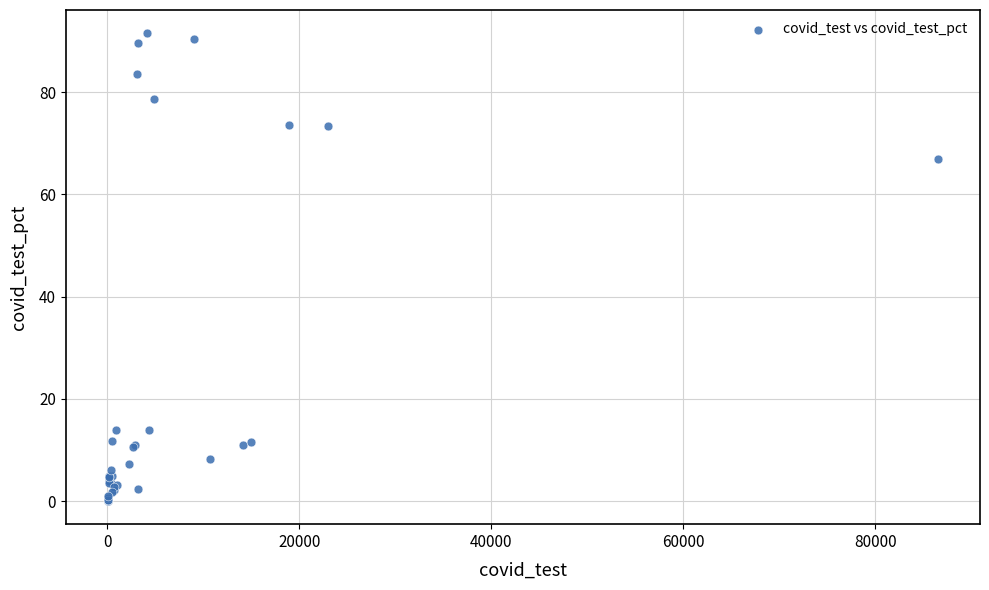

What Y value in the scatter plot is closest to 45?

66.9